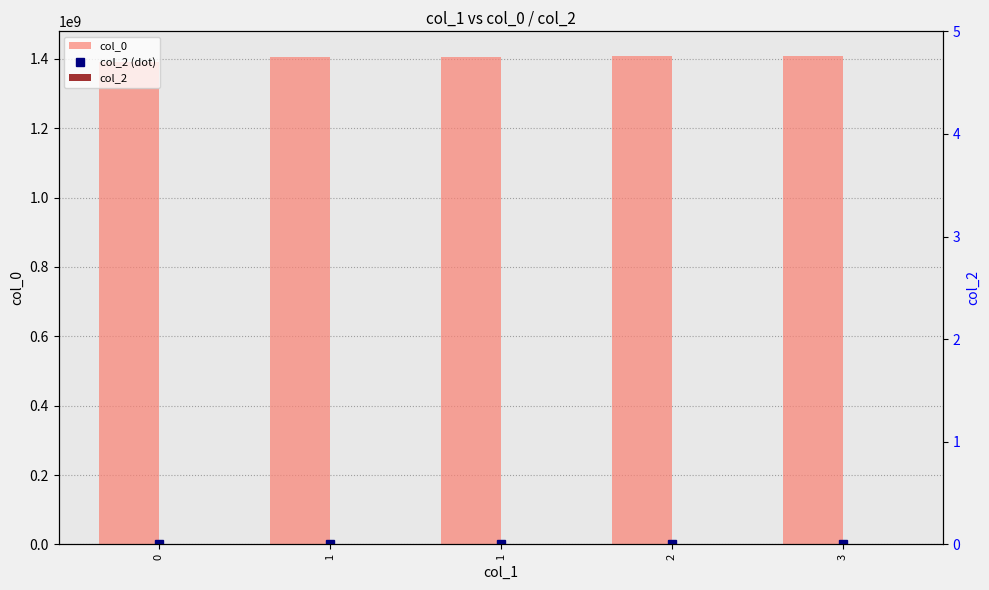

What is the difference between the highest and lowest values at 2?

1408737937